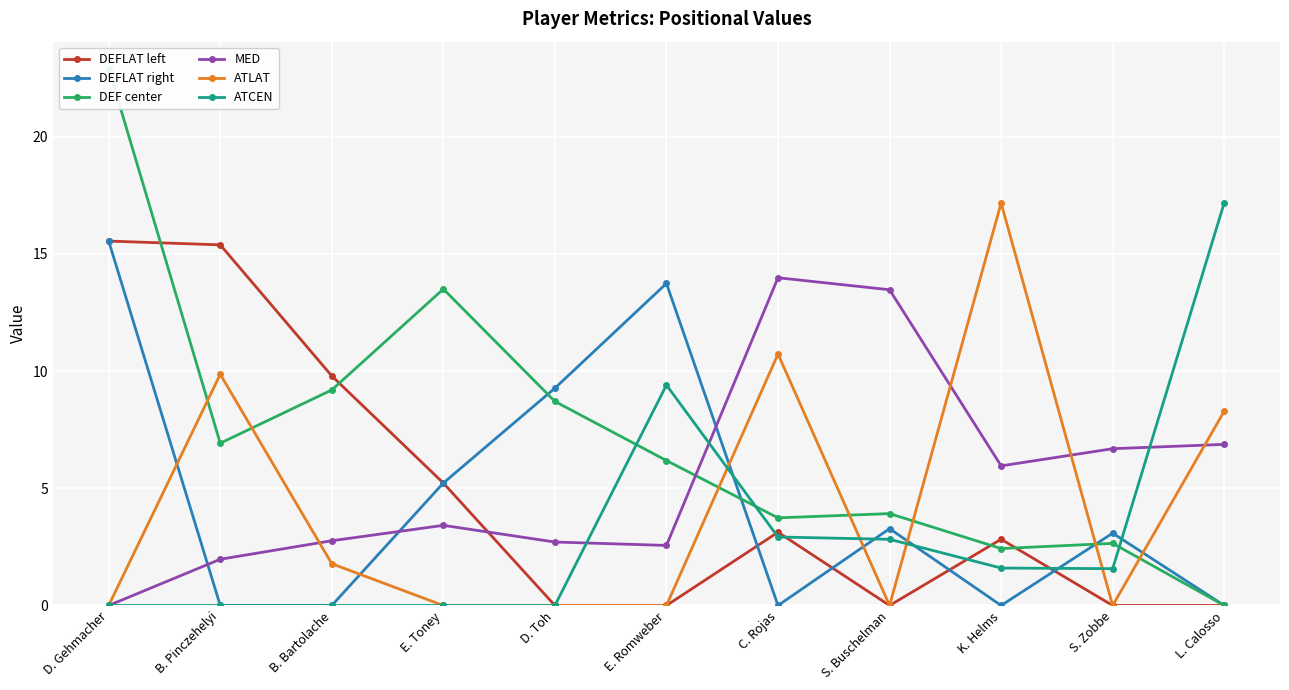

True or false: DEFLAT right has a value of 0.0 at C. Rojas.

True